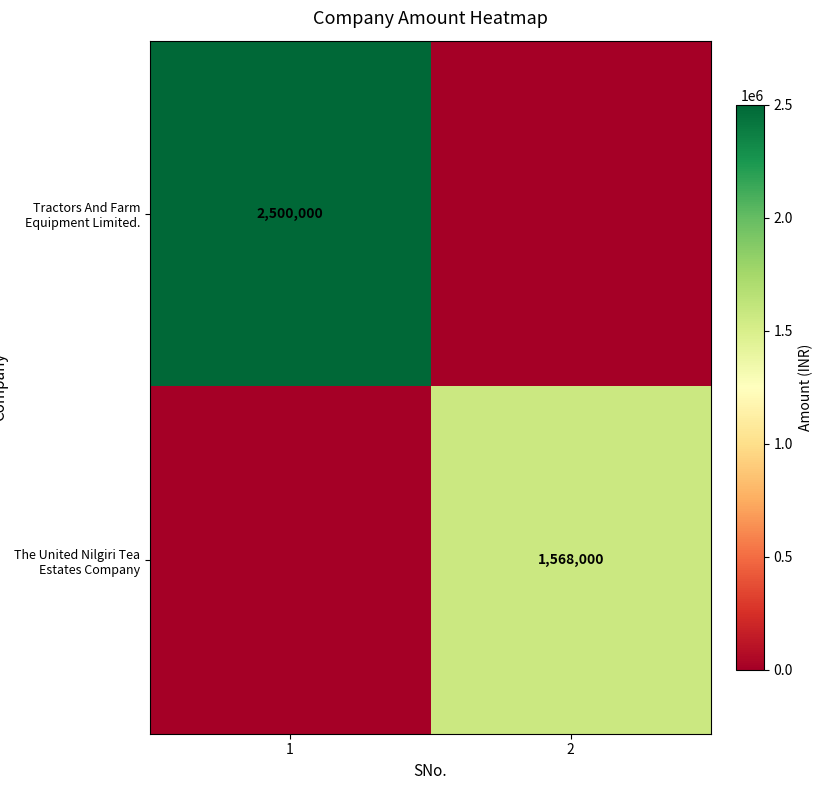

True or false: The United Nilgiri Tea Estates Company has a value of 321837 at 2.

False